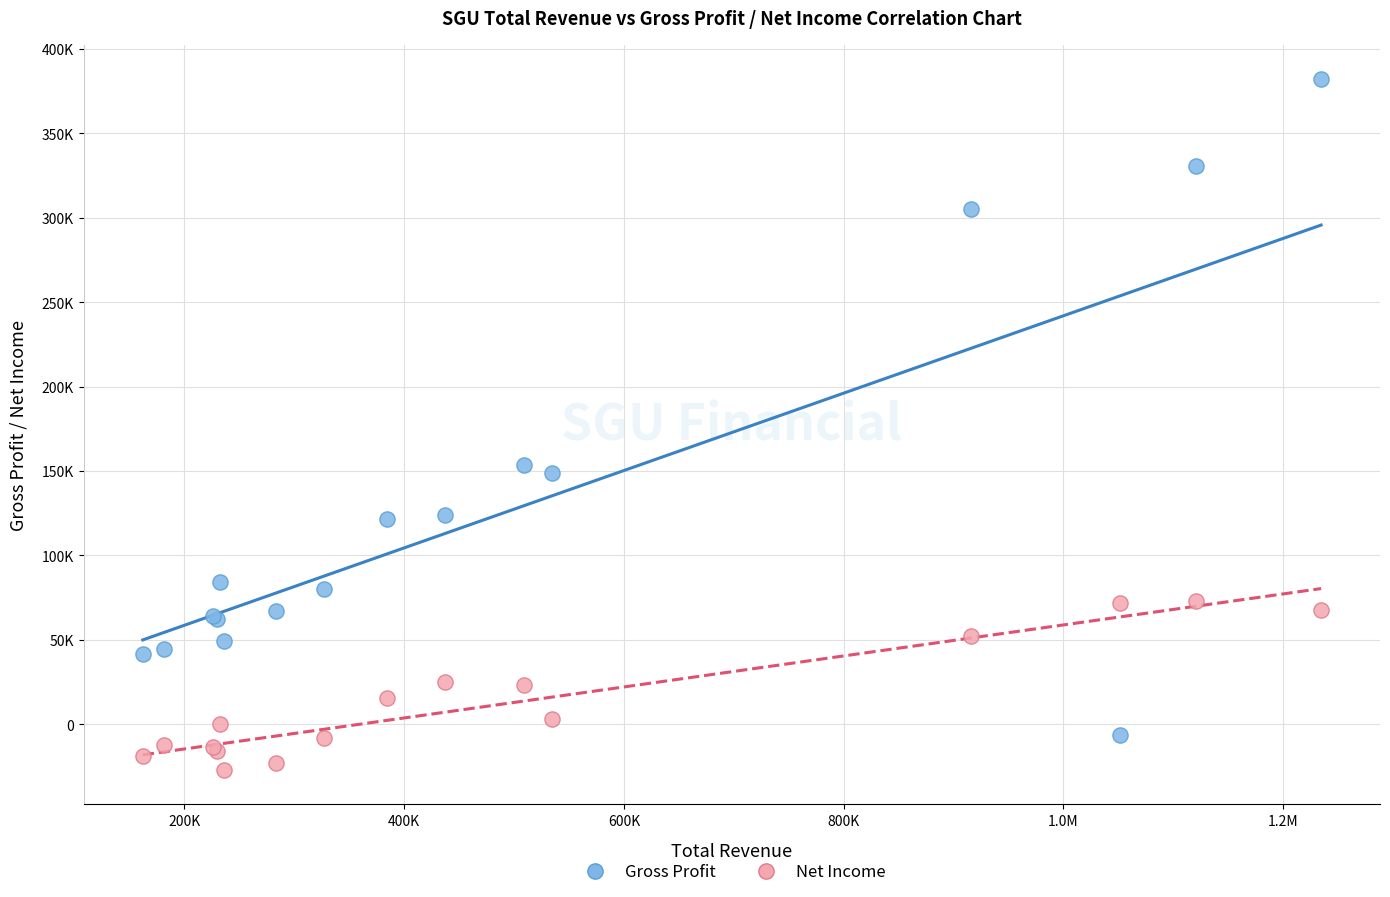

Which series has the largest Y range (max minus min)?

Gross Profit